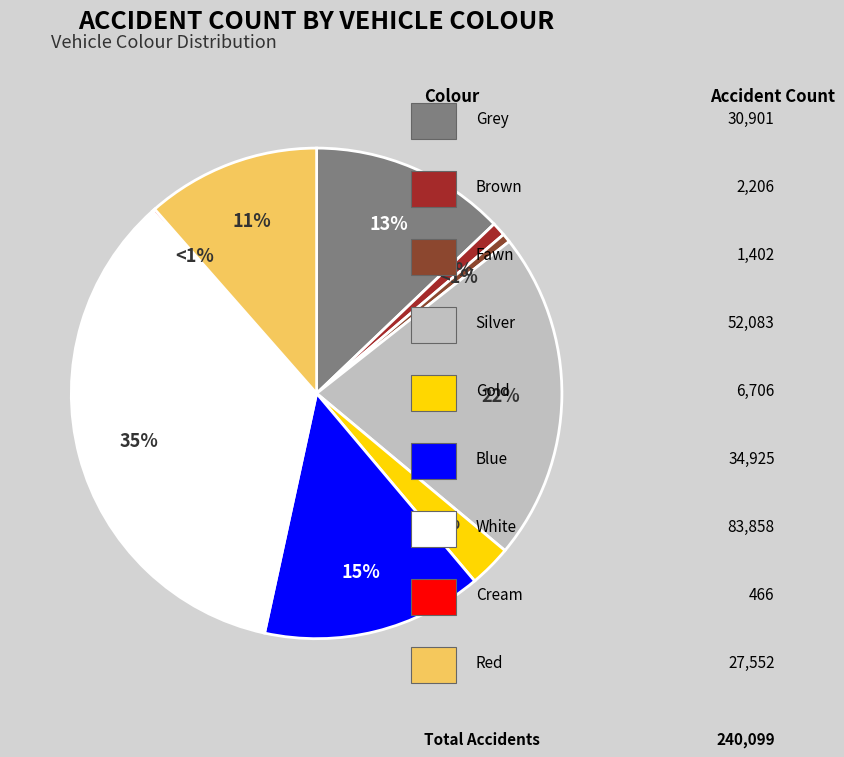

True or false: brown accounts for 11% of the total.

False